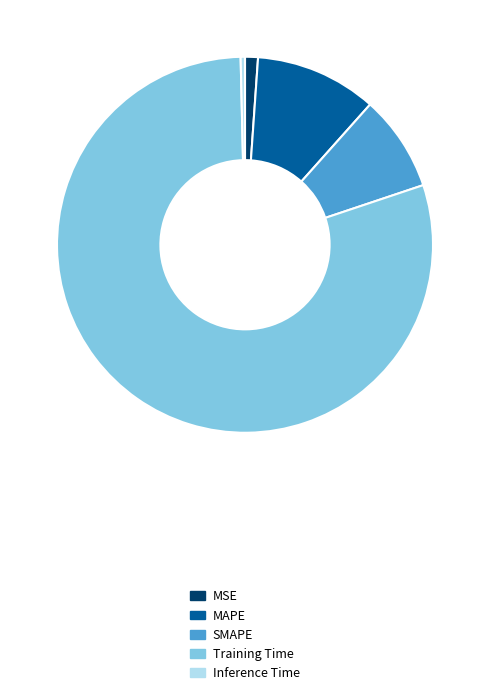

Which slice is the smallest?

Inference Time